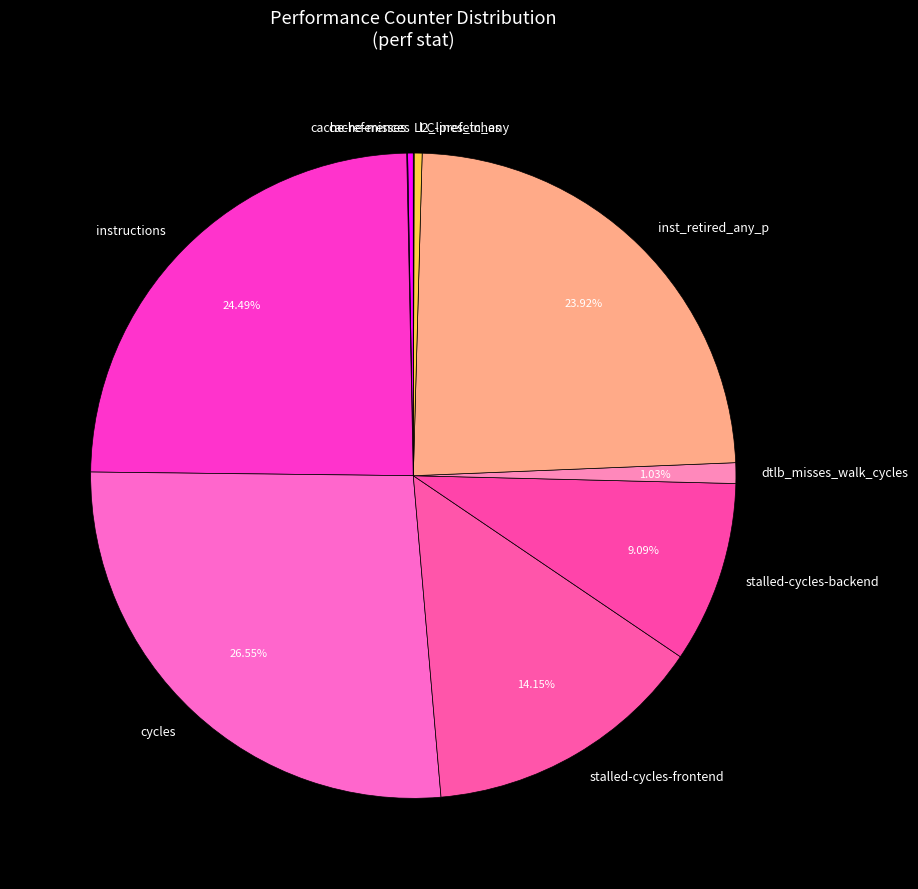

Approximately how many times larger is the value at inst_retired_any_p compared to cache-references?

84.4